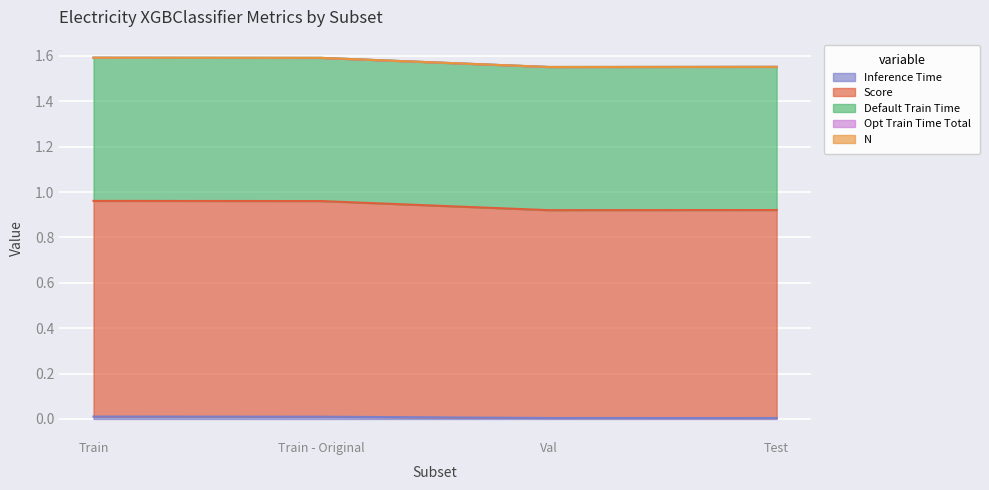

What is the difference between the highest and lowest values at Train - Original?

1.0